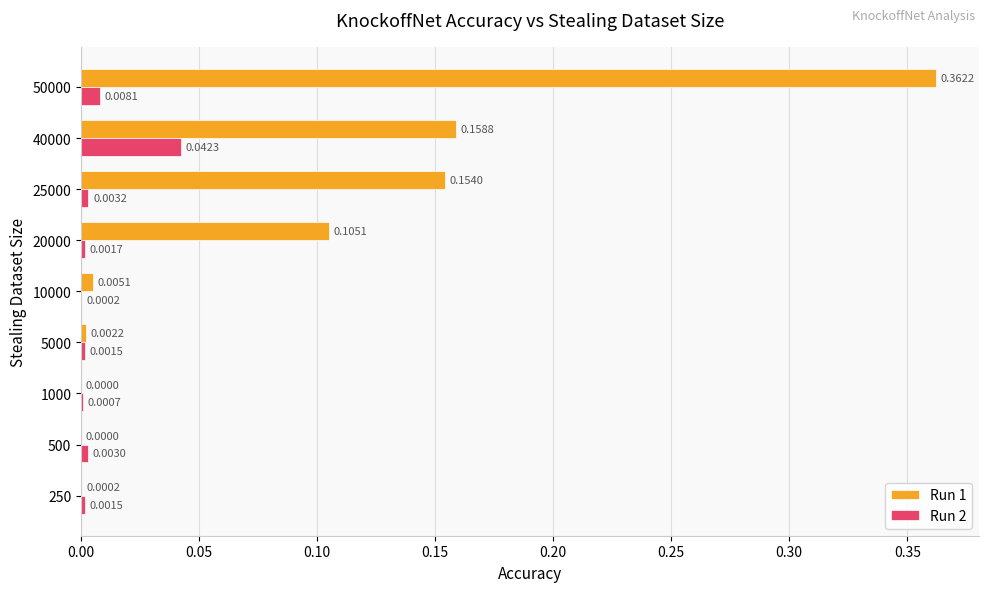

What is the sum of all Run 1 values?

0.8